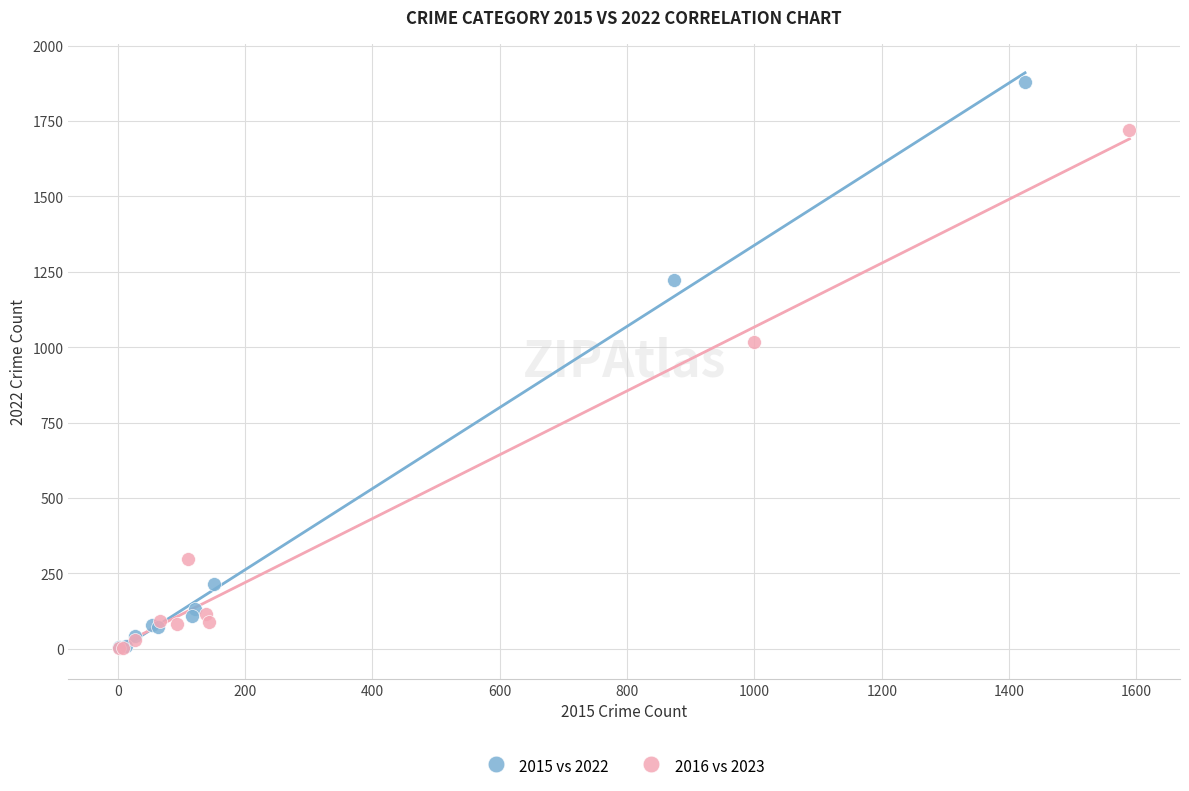

Which series has the widest spread of Y values?

2015 vs 2022